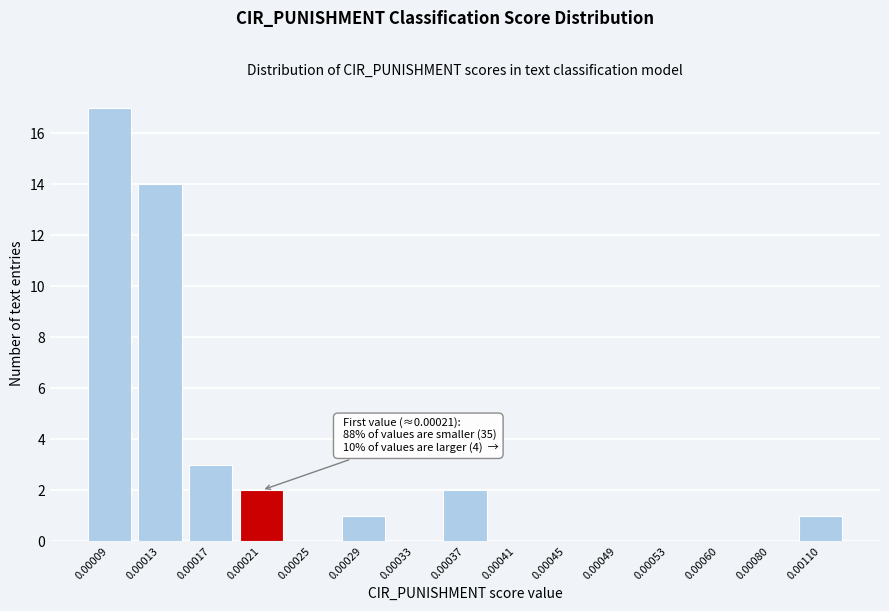

Reading left to right, transcribe all the data shown in this chart.

0.00009=17	0.00013=14	0.00017=3	0.00021=2	0.00025=0	0.00029=1	0.00033=0	0.00037=2	0.00041=0	0.00045=0	0.00049=0	0.00053=0	0.00060=0	0.00080=0	0.00110=1